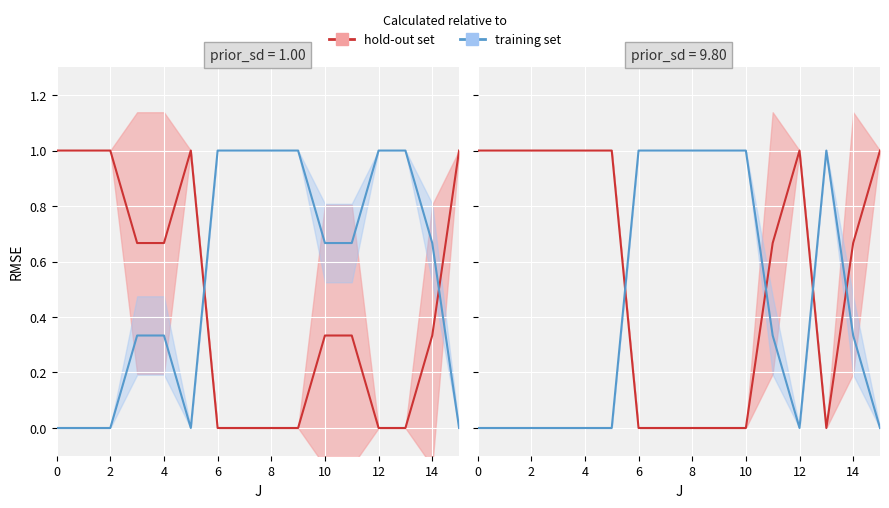

At which category does training set reach its first local valley?

12